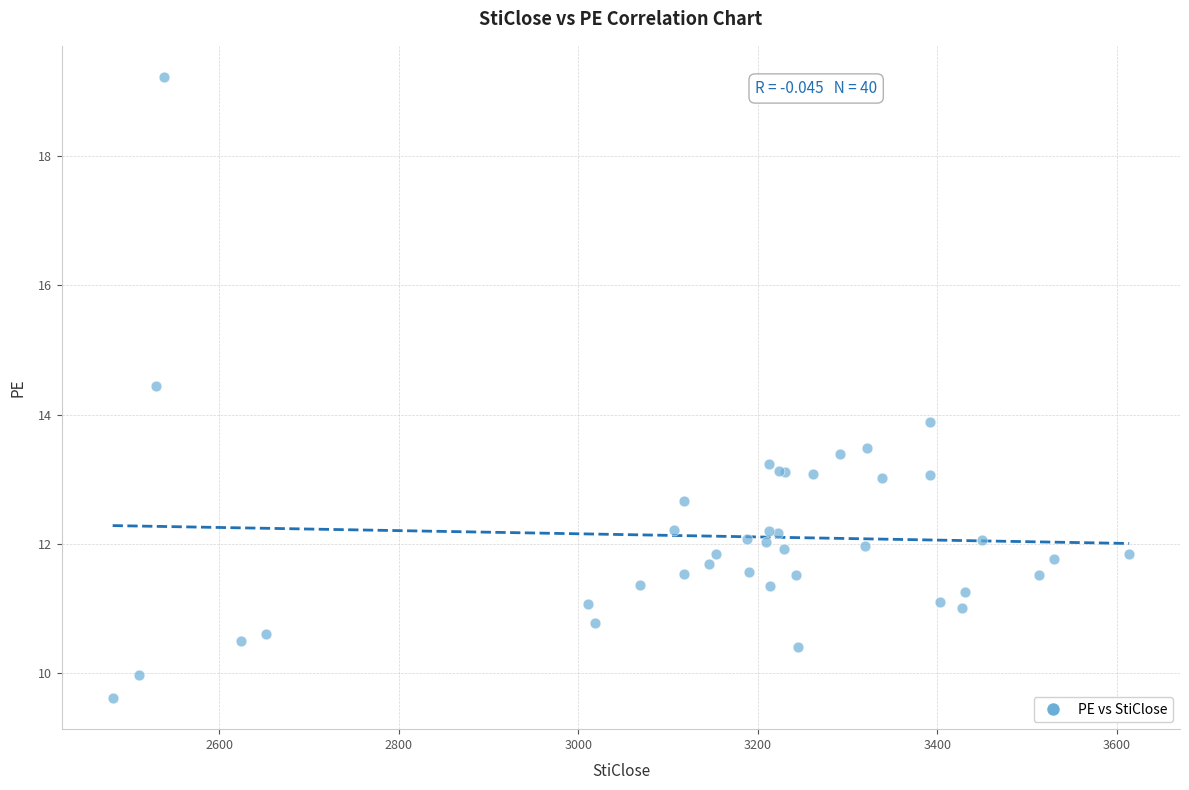

What Y value in the scatter plot is closest to 14?

13.9